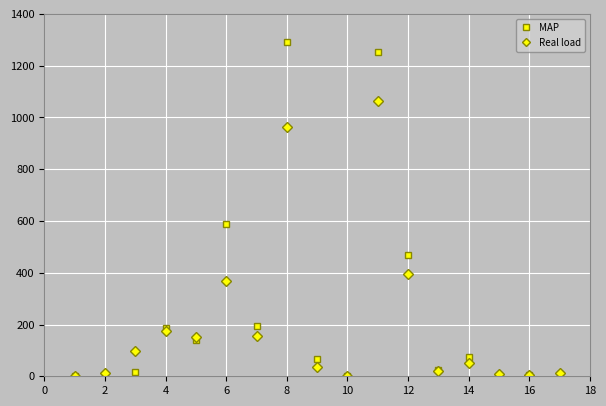

Rank the series by their maximum value, from lowest to highest.

Real load, MAP